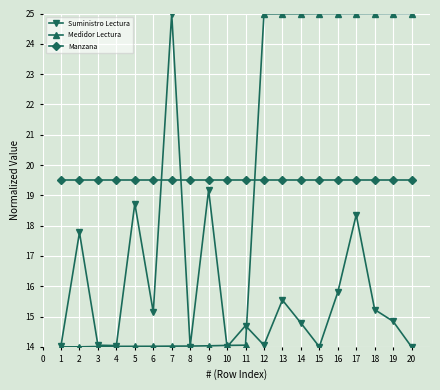

How many lines are shown in the chart?

3